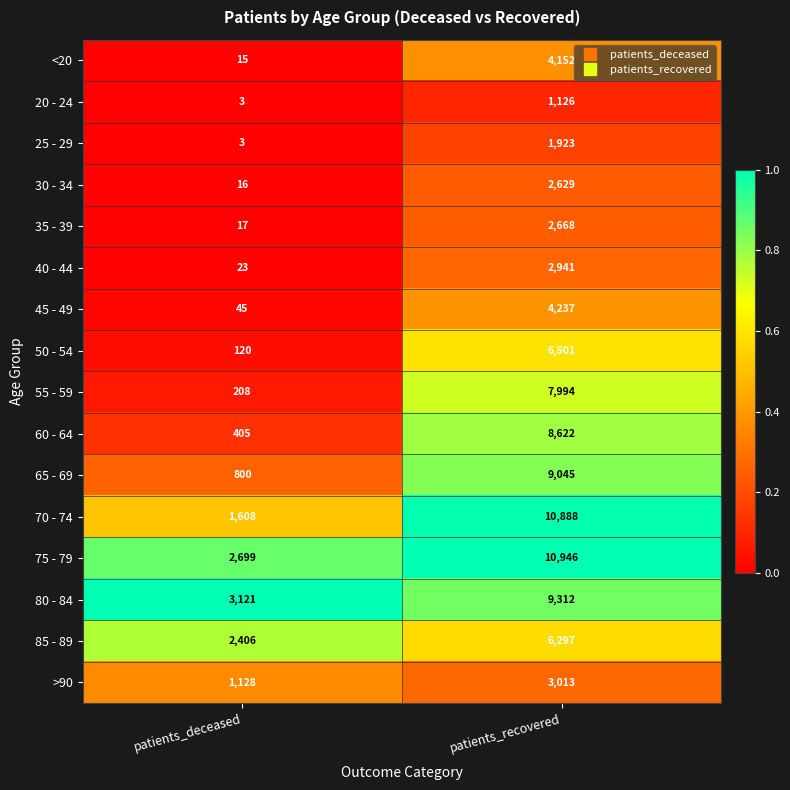

What is the total value across all series at patients_recovered?

92294